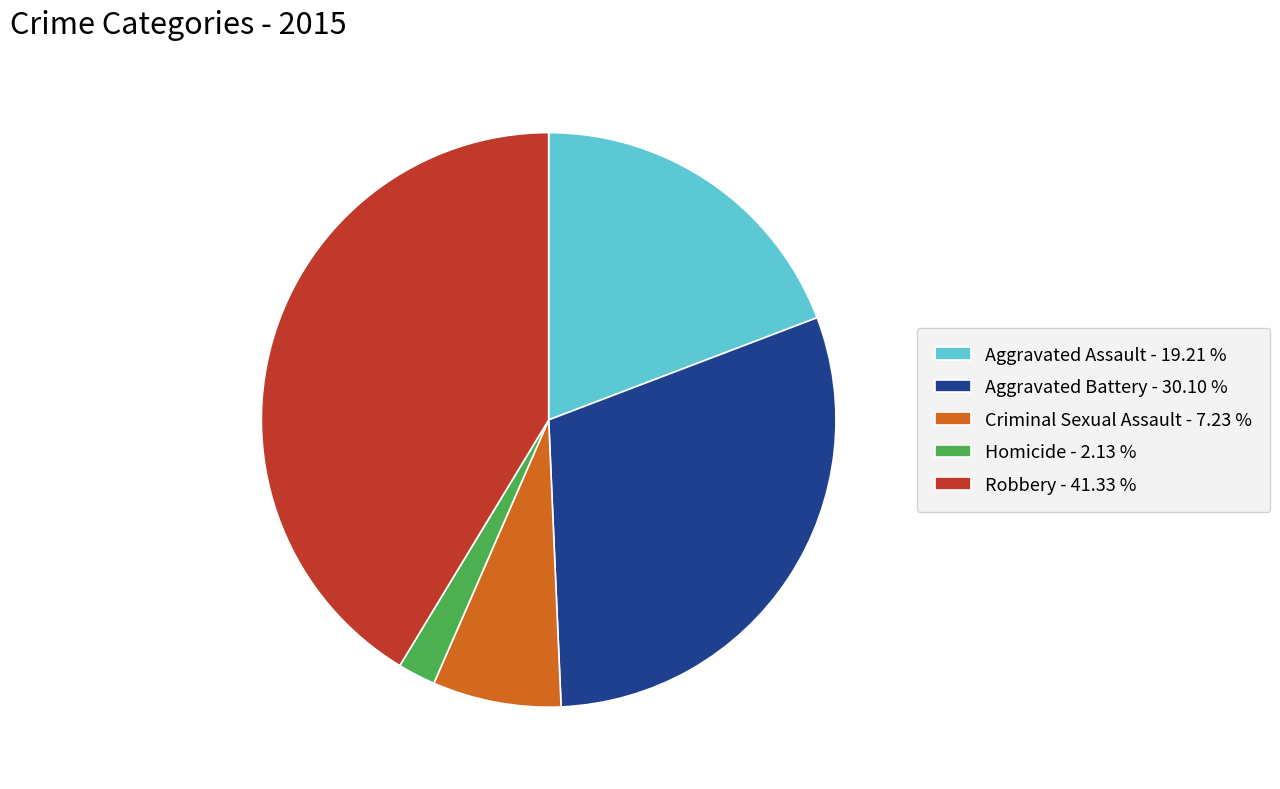

Between Aggravated Assault - 19.21 % and Criminal Sexual Assault - 7.23 %, which is larger?

Aggravated Assault - 19.21 %